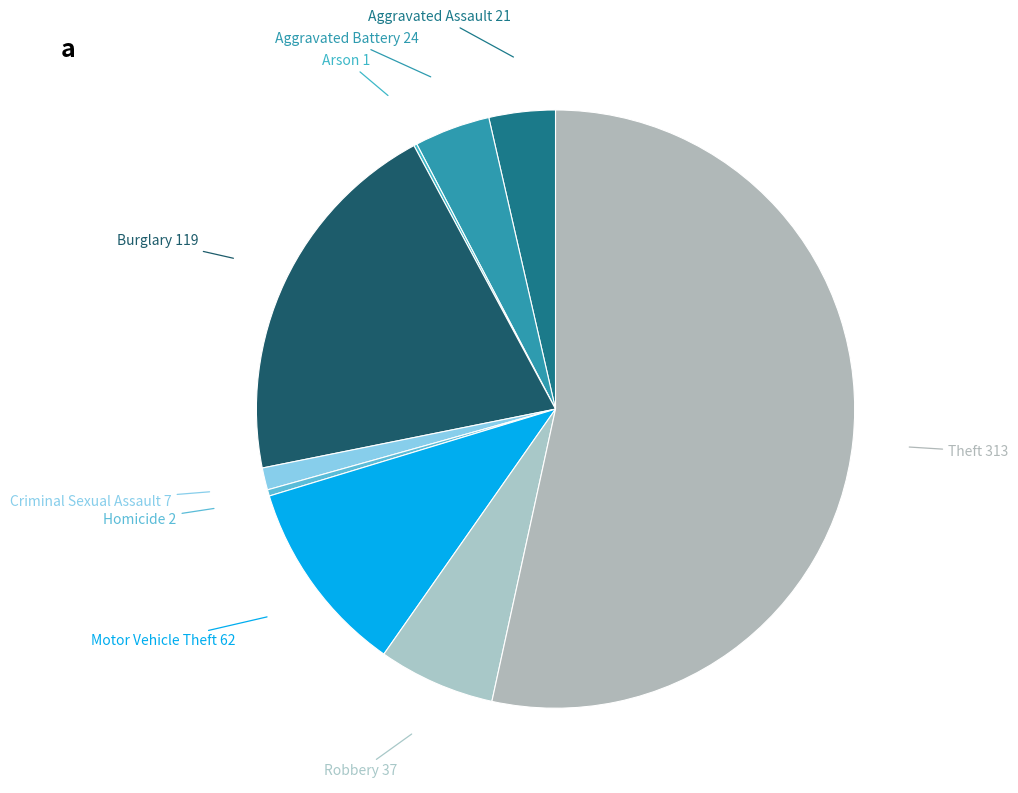

To the nearest percent, what is the average slice percentage?

11%